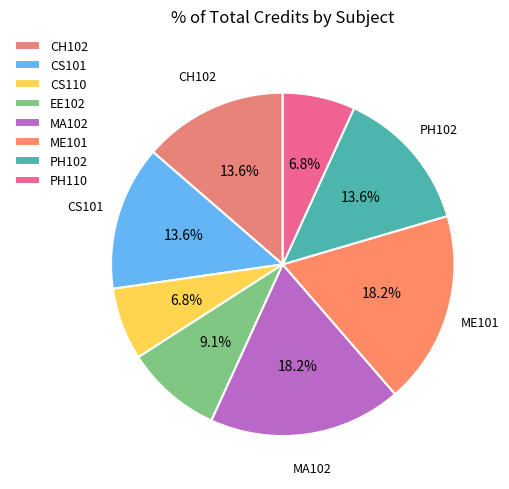

How many slices are in this pie chart?

8